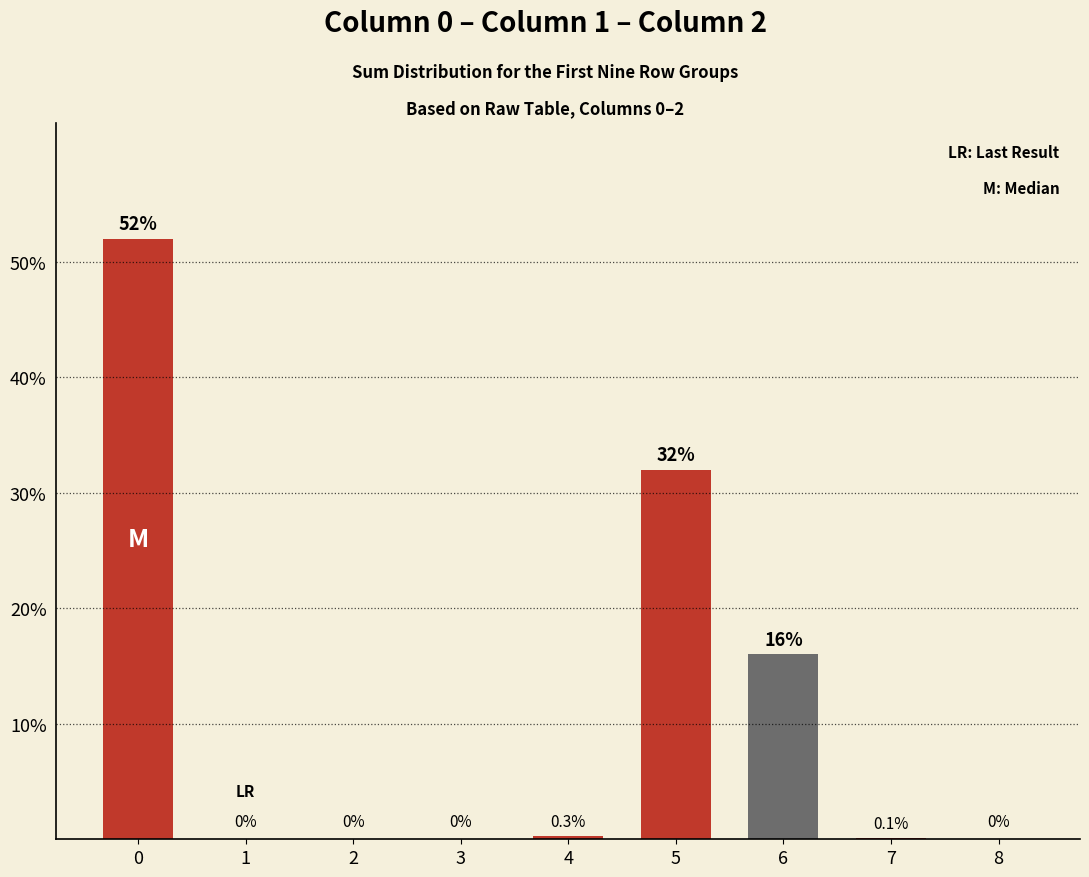

True or false: the data shows 16.0 at 6.

True